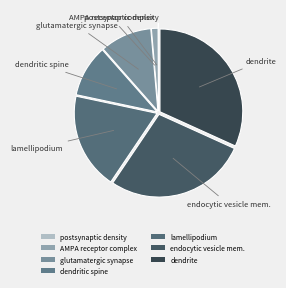

Between dendrite and glutamatergic synapse, which is larger?

dendrite